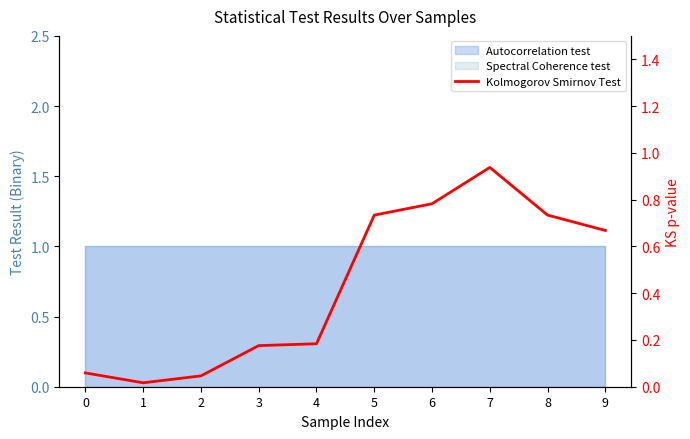

True or false: there are more than 2 points higher than both neighbors.

False